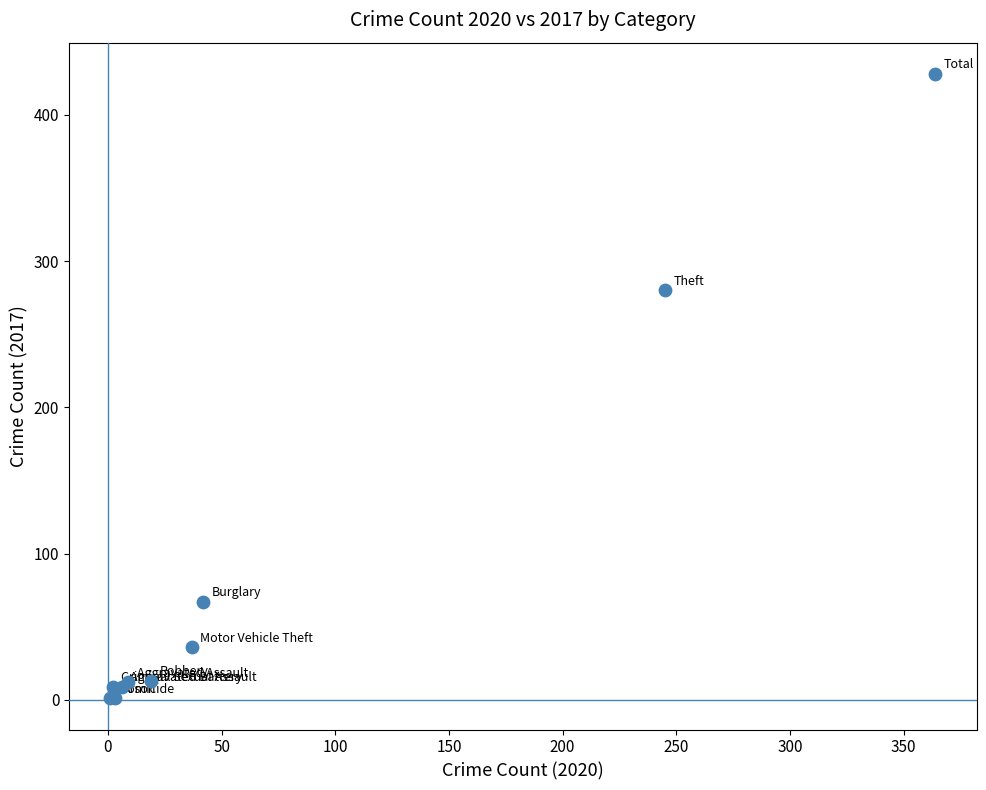

What Y value in the scatter plot is closest to 214?

280